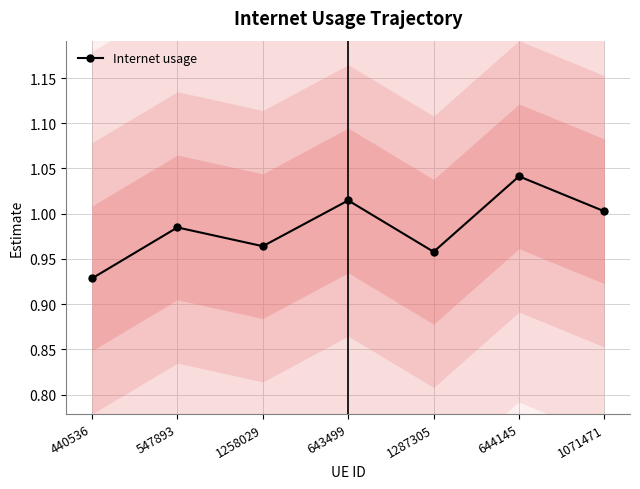

True or false: the data has more than 2 interior local peaks.

True